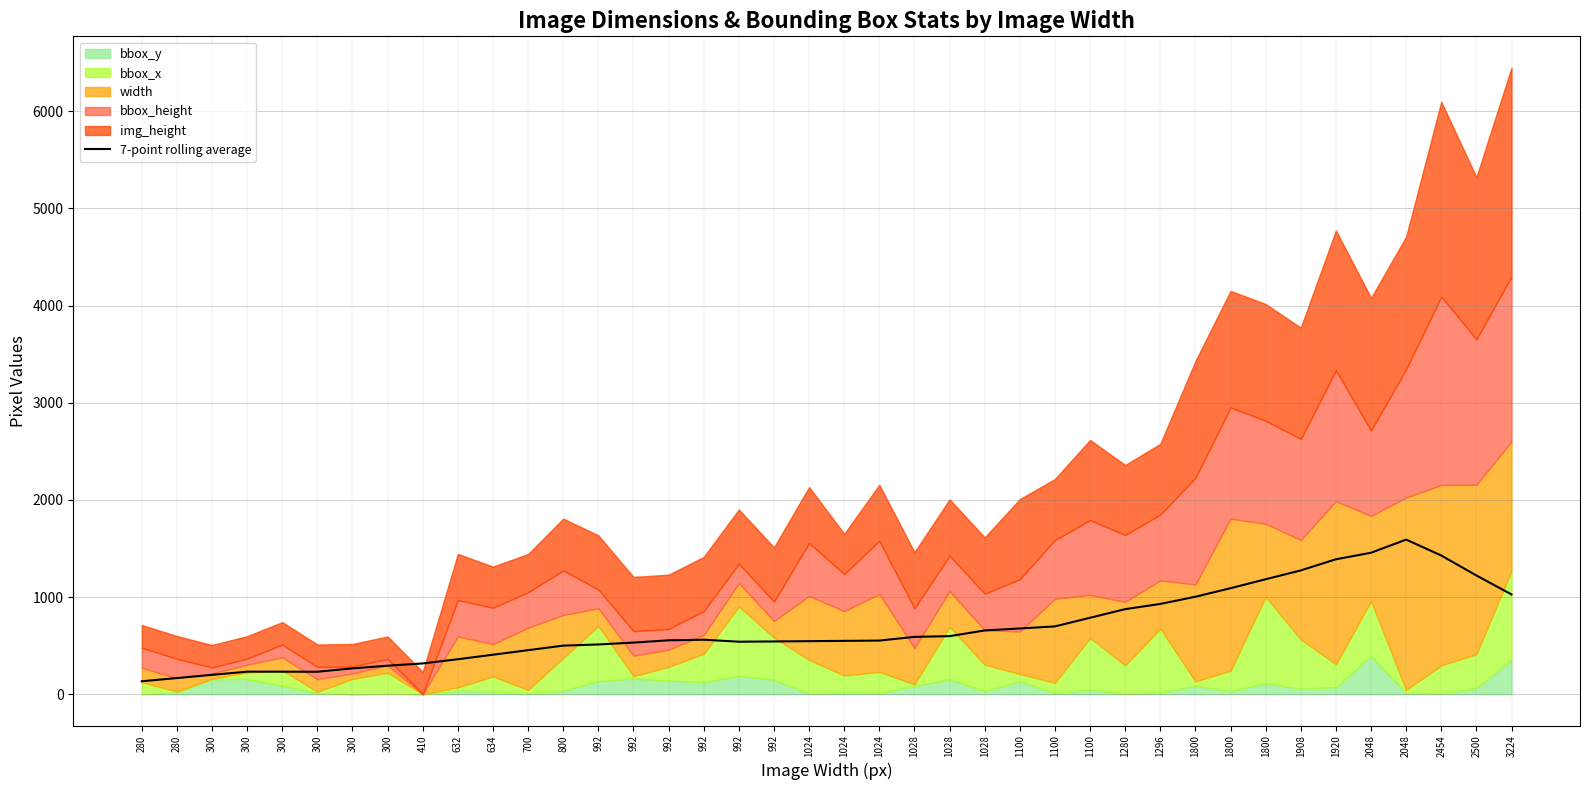

What is the ratio of the value at 992 to the value at 1100?

0.8